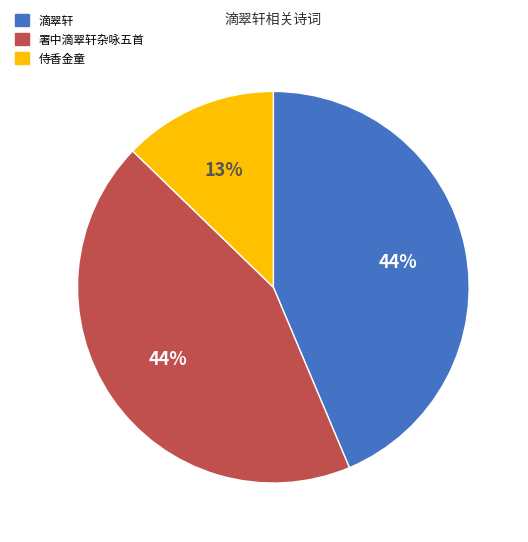

To the nearest percent, what is the difference between the largest and smallest slice percentages?

31%